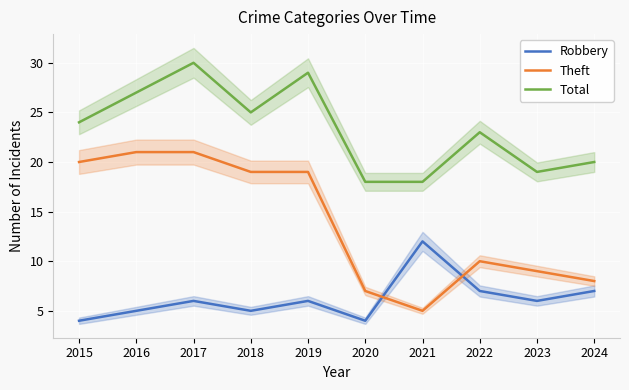

At which label does Theft first exceed 19?

2015